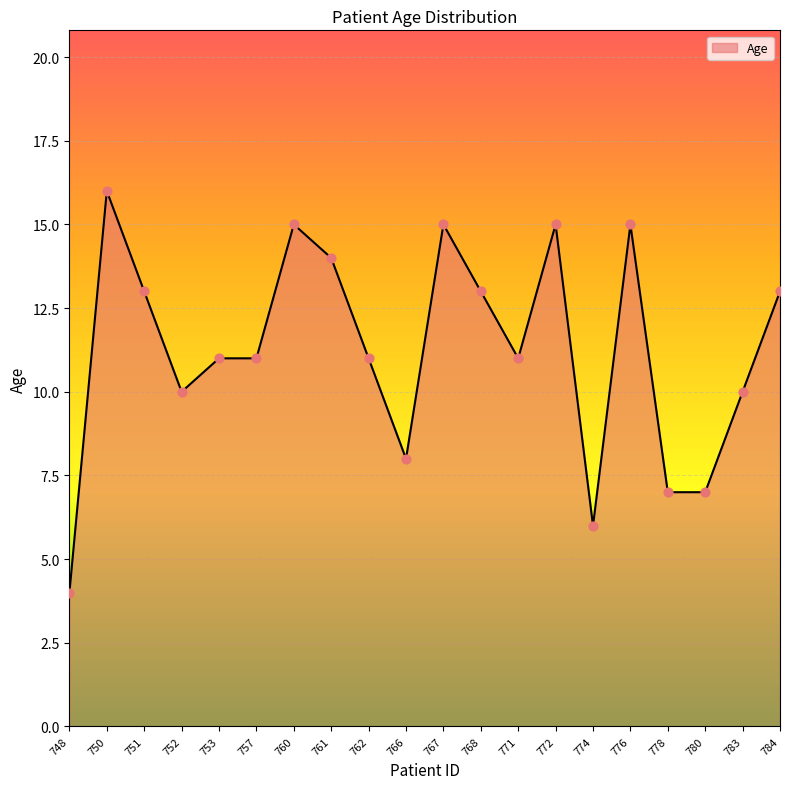

What is the change in value from 757 to 776?

+4